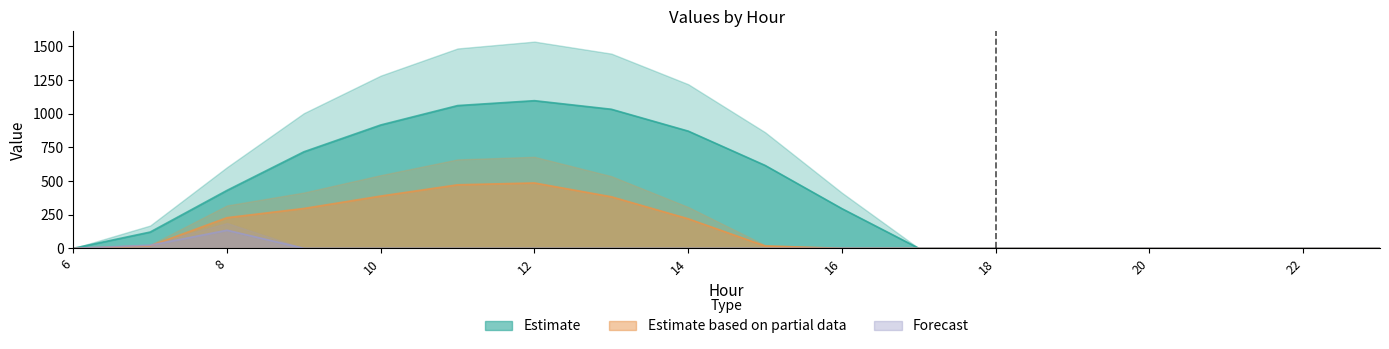

Reading right to left, what are all the values shown in this chart?

row_0: 0.0	0.0	0.0	0.0	0.0	0.0	0.0	294.5	615.9	870.6	1032.9	1096.7	1060.3	916.2	716.9	430.3	120.6	0.0
row_1: 0.0	0.0	0.0	0.0	0.0	0.0	0.0	0.0	17.3	219.2	382.7	485.4	471.7	388.1	295.9	227.5	17.7	0.0
row_2: 0.0	0.0	0.0	0.0	0.0	0.0	0.0	0.0	0.0	0.0	0.0	0.0	0.0	0.0	0.0	134.2	22.3	0.0